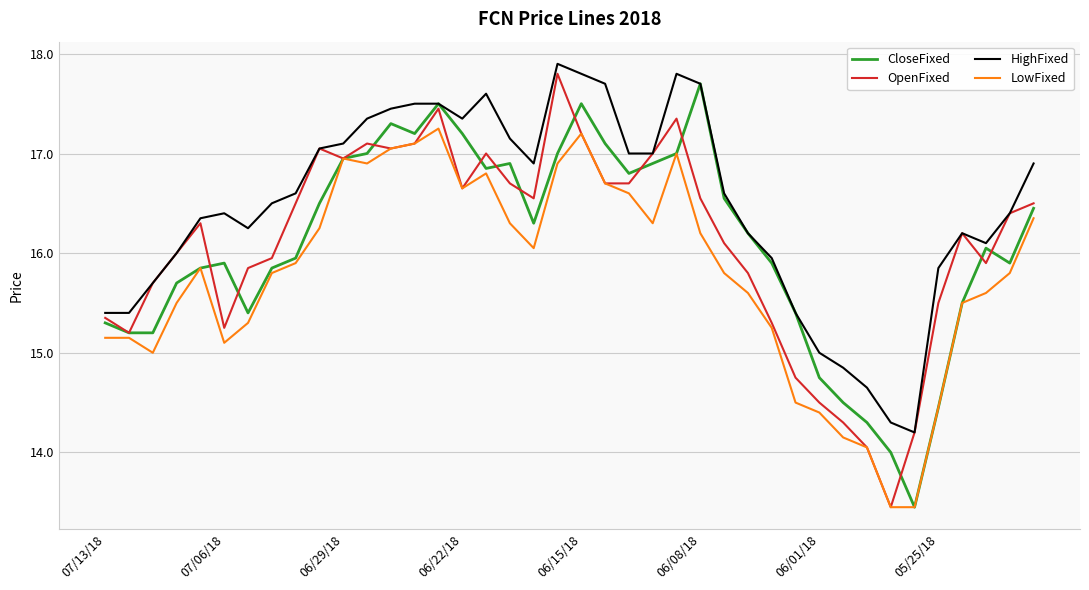

Which series has the largest total across all categories?

HighFixed